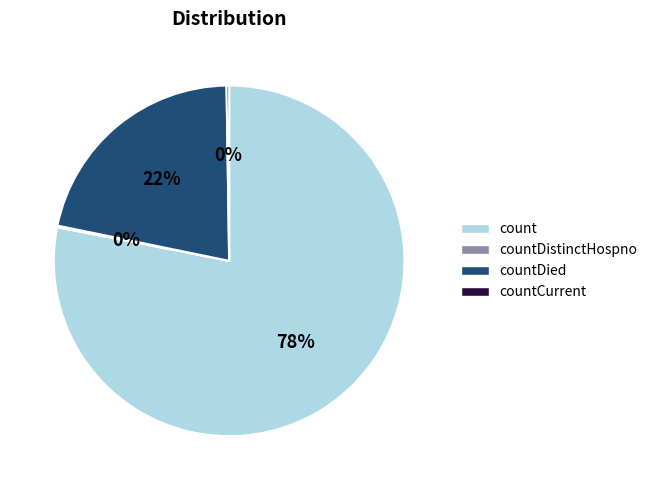

Which slice is the largest?

count